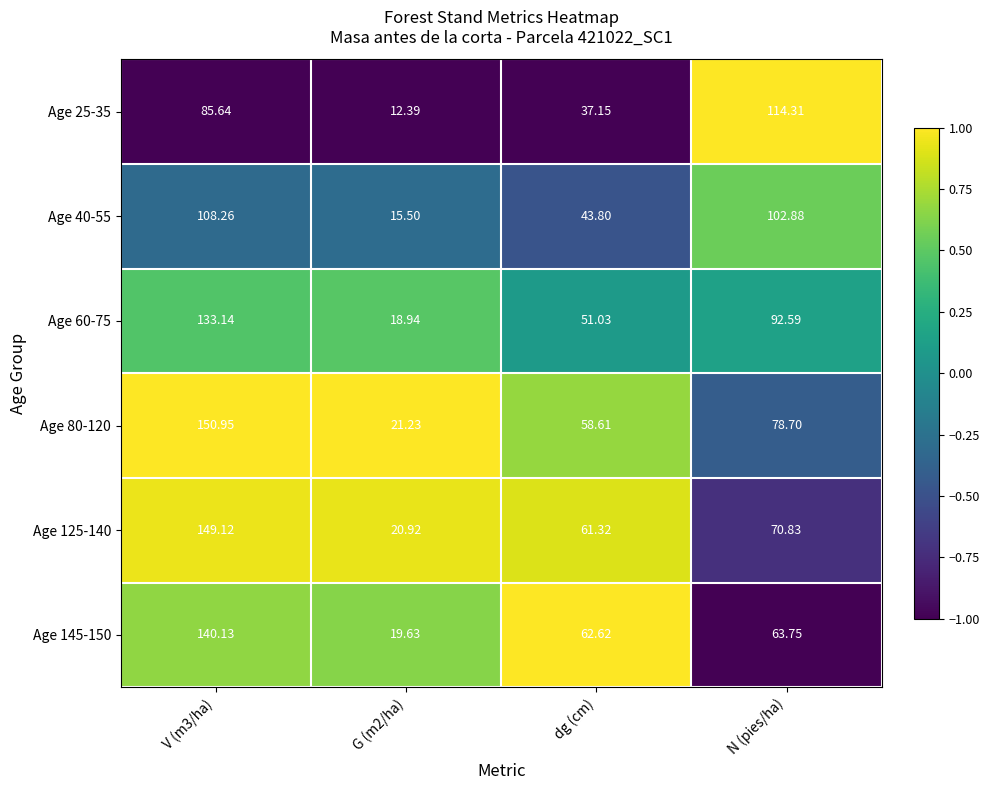

What is the total value across all series at G (m2/ha)?

108.6